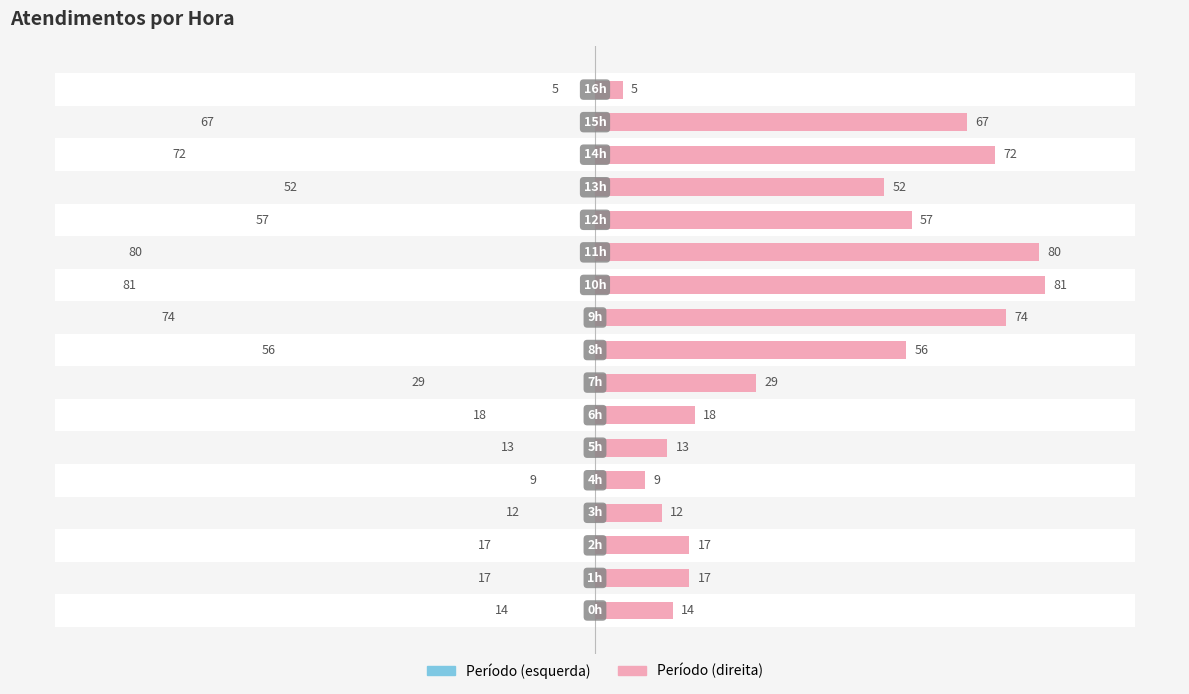

What is the difference between the maximum and minimum values?

76